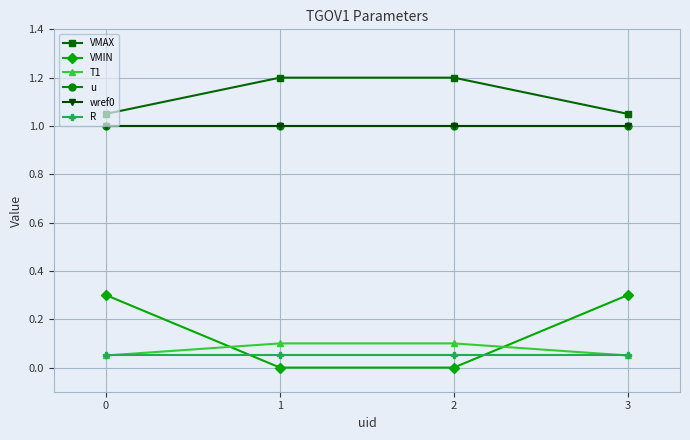

List the labels in order of T1 value, largest first.

1, 2, 0, 3